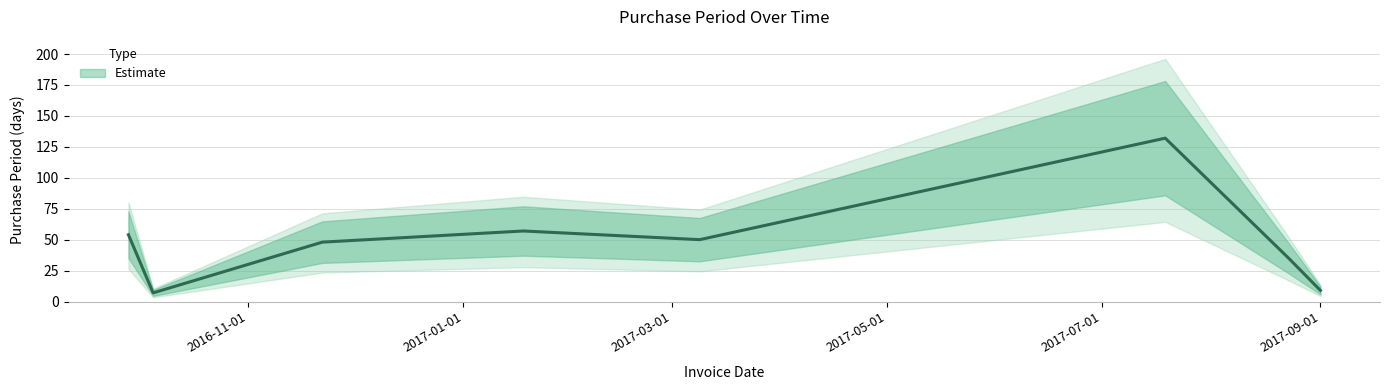

Does the chart have visible grid lines?

Yes